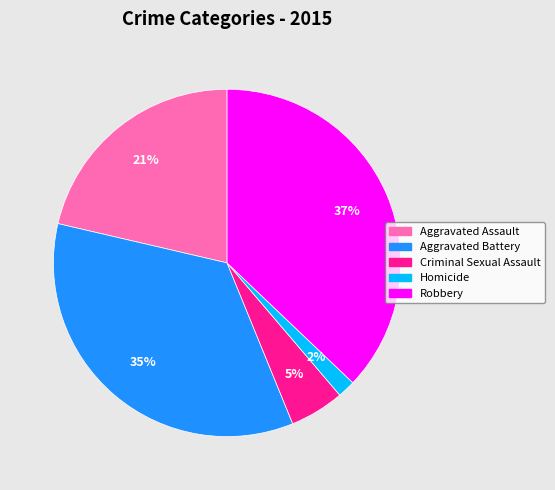

How many segments does this pie chart have?

5